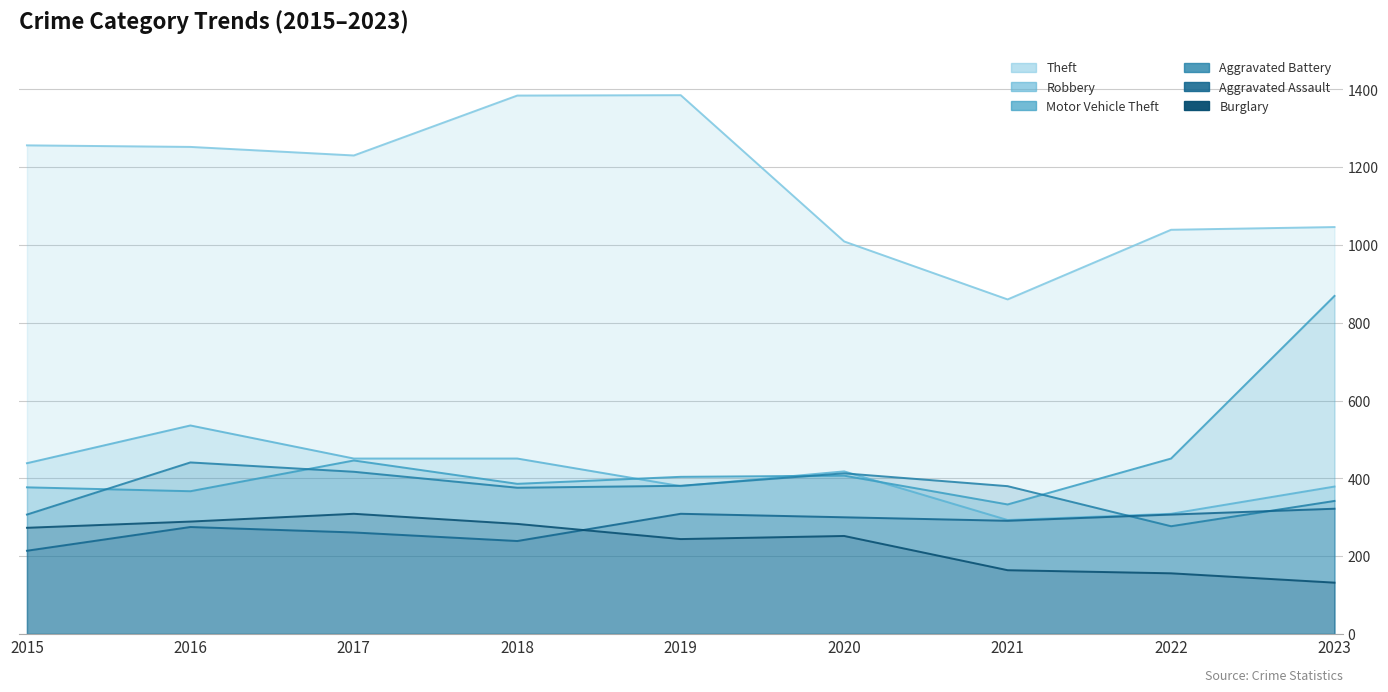

What is the value of the Aggravated Assault point at the 4th from the left?

239